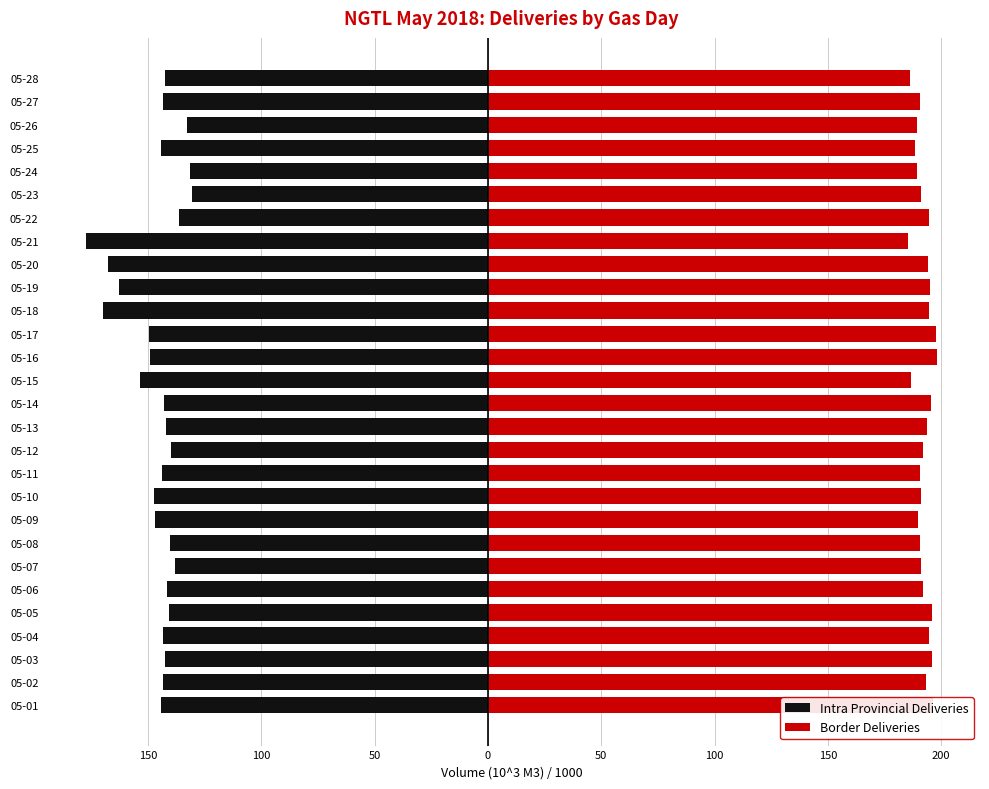

What is the difference between the highest and lowest values at 05-28?

328.9